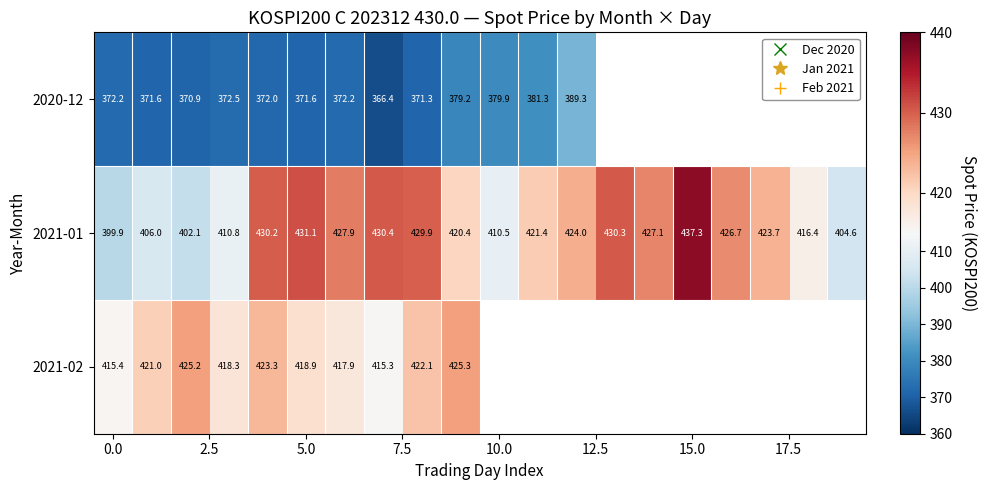

Is it true that 2020-12 equals 631.9 at 5.0?

False